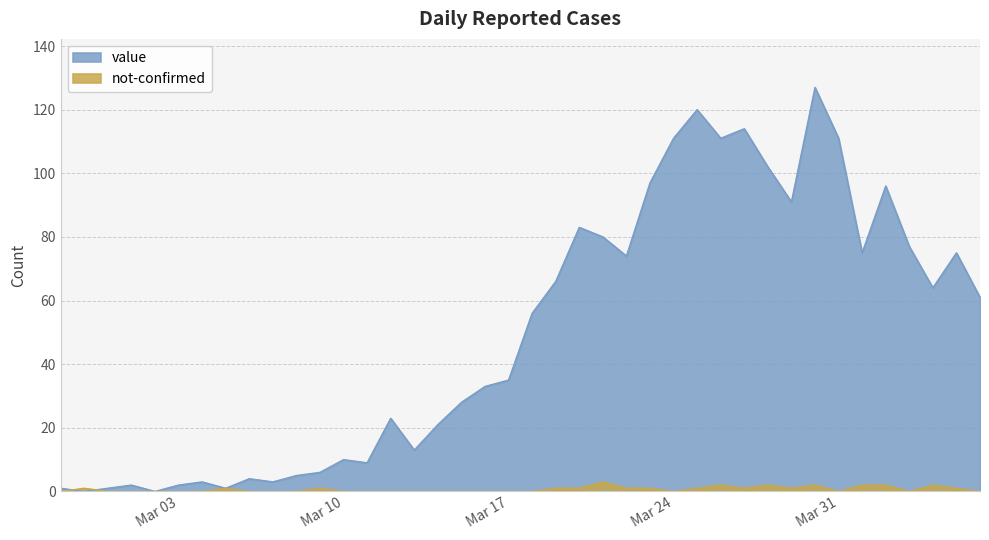

At which category does the chart reach its minimum across all series?

2020-02-28